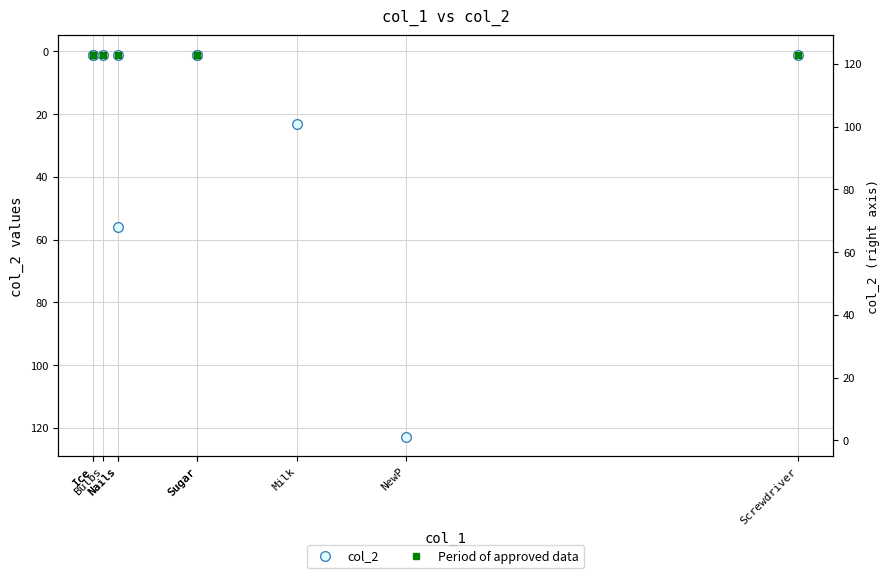

Is the value of Period of approved data at Screwdriver greater than the value of col_2 at Sugar?

No